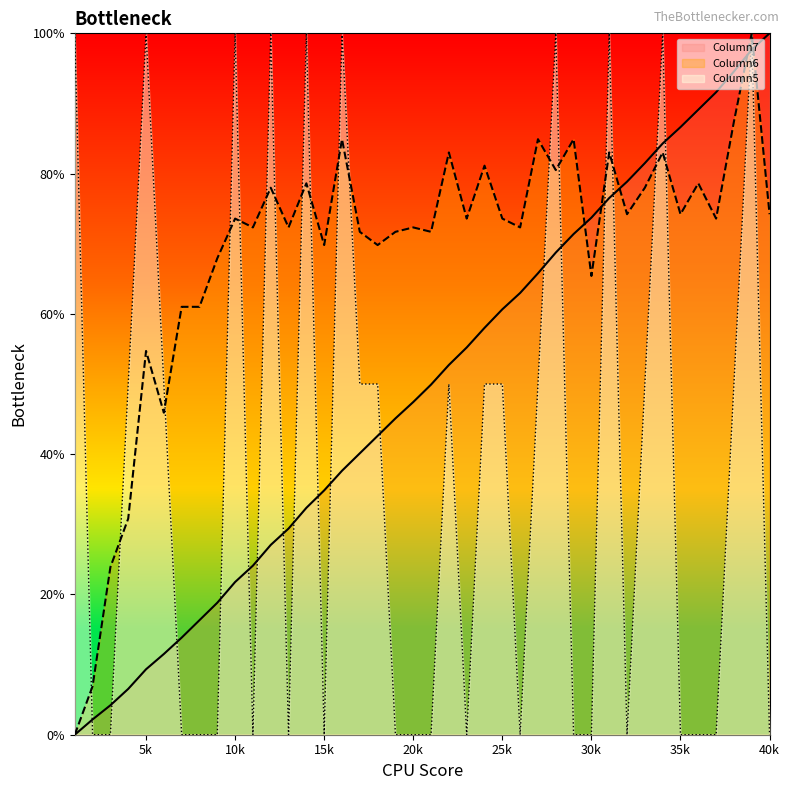

Reading left to right, what are all the values shown in this chart?

Column7: 0.0	2.2	4.2	6.5	9.3	11.5	13.8	16.3	18.8	21.8	24.1	27.1	29.4	32.3	34.8	37.6	40.1	42.6	45.1	47.4	49.9	52.7	55.2	58.0	60.7	63.0	65.8	68.7	71.4	73.7	76.5	78.8	81.5	84.3	86.6	89.1	91.6	94.6	97.7	100.0
Column6: 0.0	6.9	23.9	30.8	54.7	45.9	61.0	61.0	67.9	73.6	72.3	78.0	72.3	78.6	69.8	84.9	71.7	69.8	71.7	72.3	71.7	83.0	73.6	81.1	73.6	72.3	84.9	80.5	84.9	65.4	83.0	74.2	78.0	83.0	74.2	78.6	73.6	87.4	100.0	74.2
Column5: 100.0	0.0	0.0	50.0	100.0	50.0	0.0	0.0	0.0	100.0	0.0	100.0	0.0	100.0	0.0	100.0	50.0	50.0	0.0	0.0	0.0	50.0	0.0	50.0	50.0	0.0	50.0	100.0	0.0	0.0	100.0	0.0	50.0	100.0	0.0	0.0	0.0	50.0	100.0	0.0